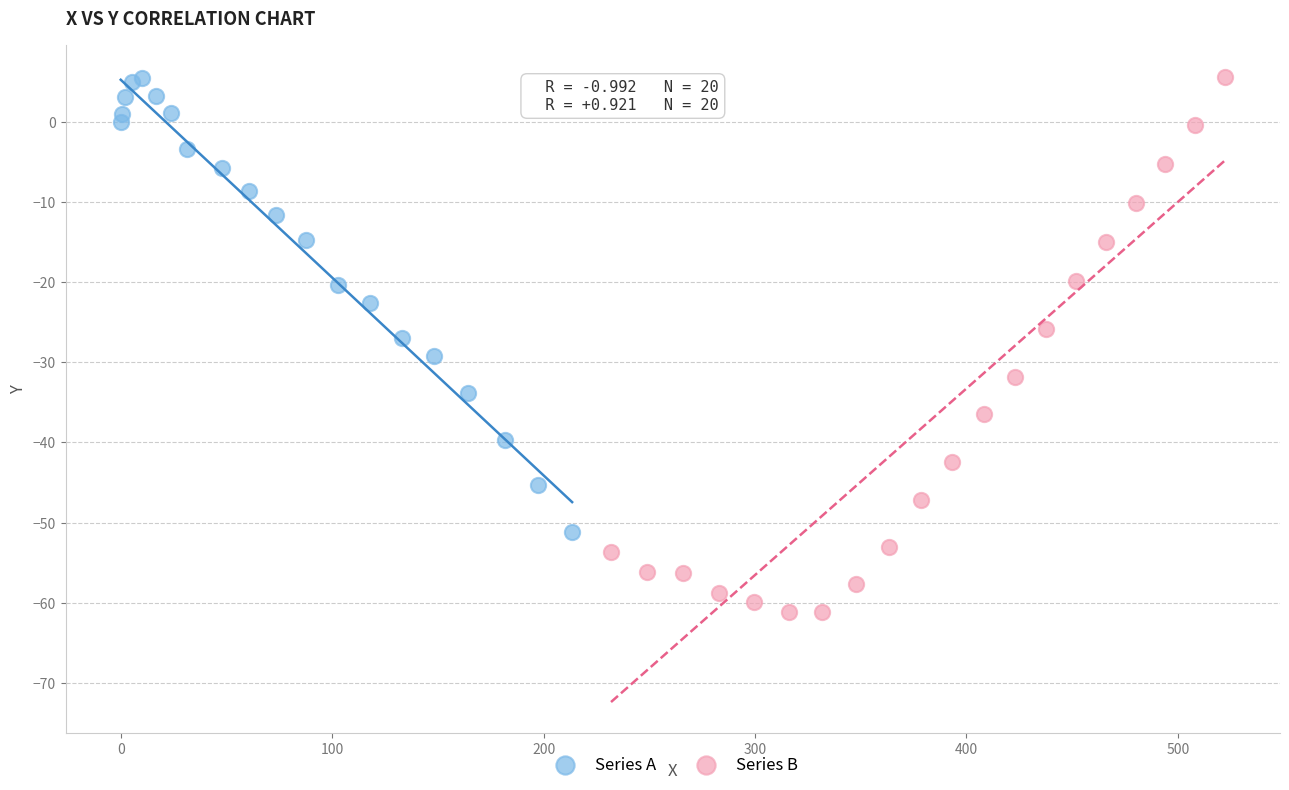

What are all the series names shown in the legend?

Series A, Series B